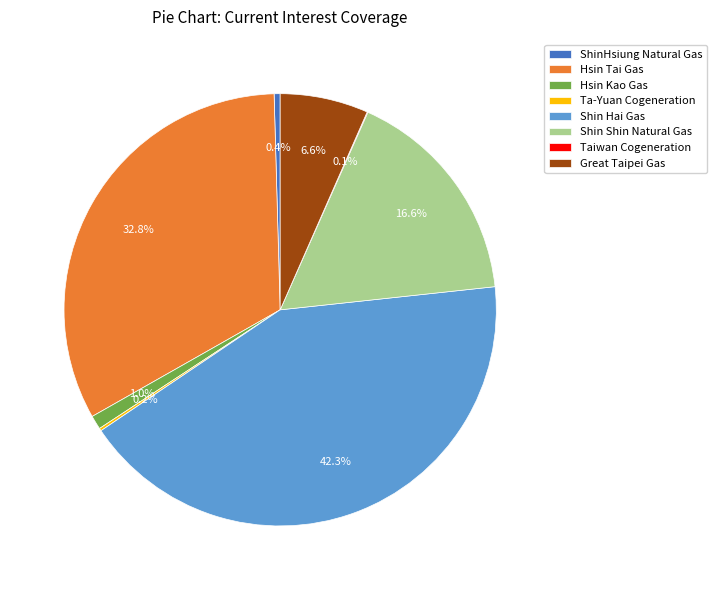

Is there a majority slice in this chart?

No